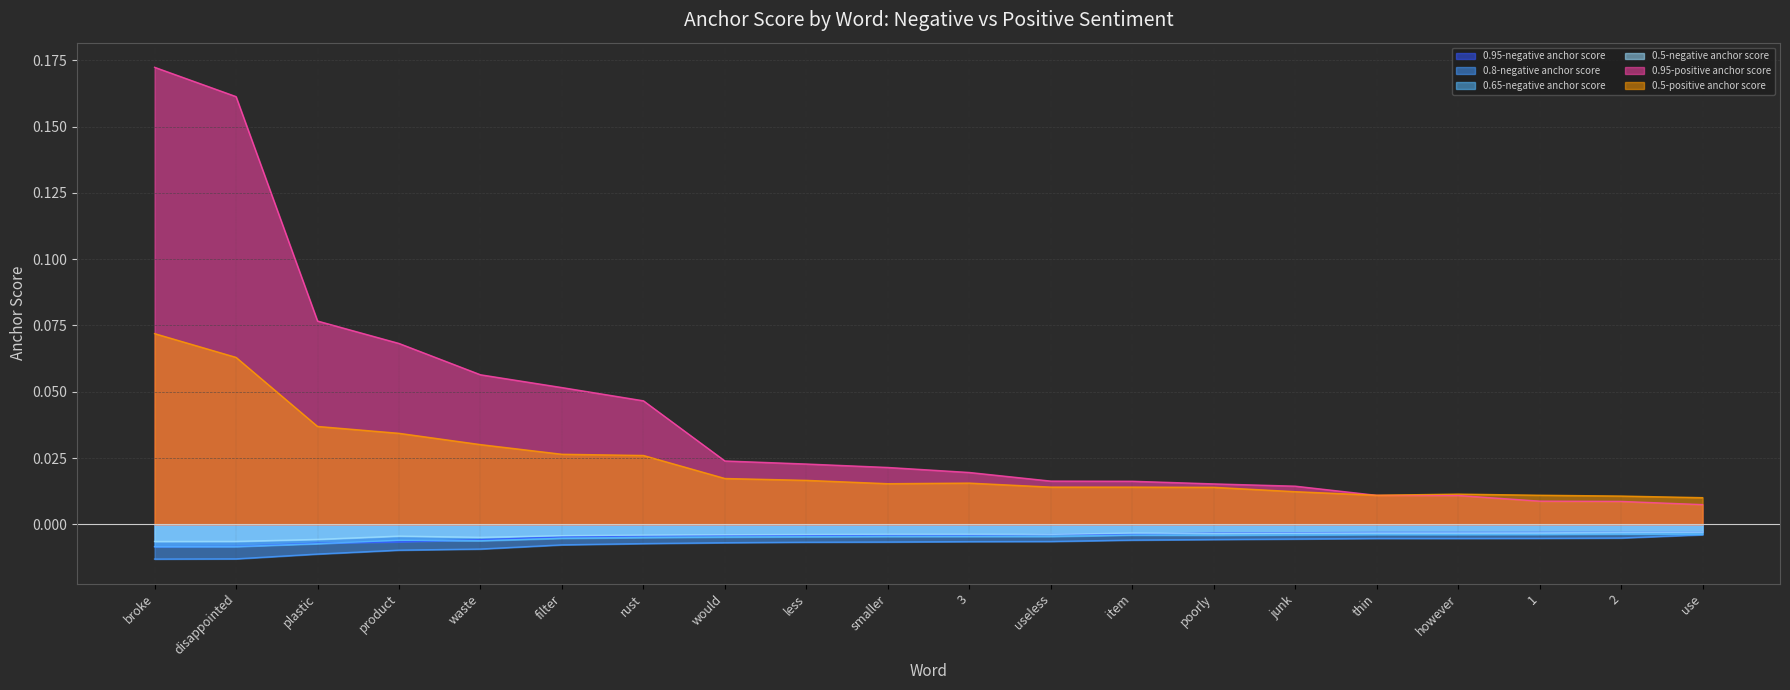

List the labels in order of 0.95-positive anchor score value, largest first.

broke, disappointed, plastic, product, waste, filter, rust, would, less, smaller, 3, useless, item, poorly, junk, thin, however, 1, 2, use